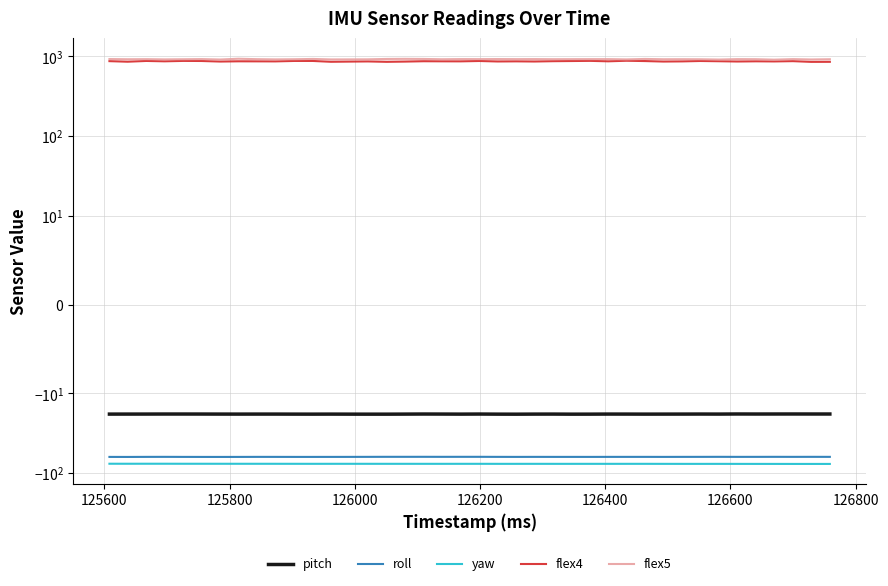

How many series are shown in this chart?

5